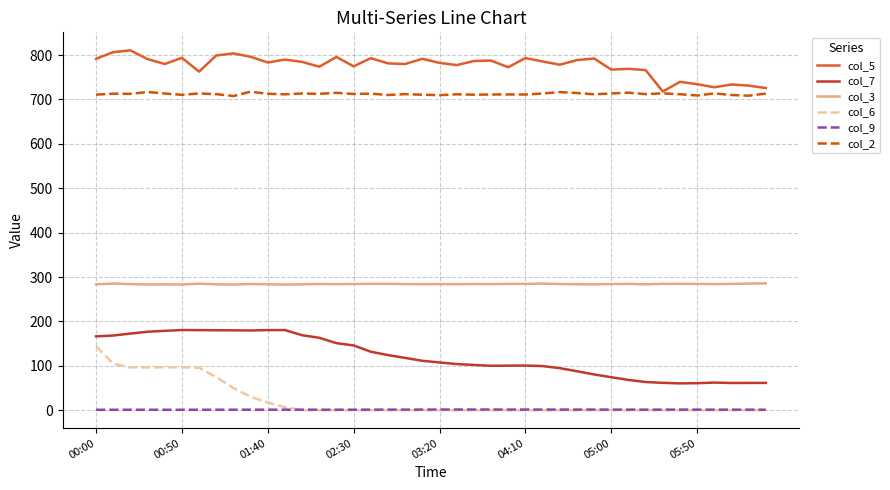

List the series in order of their peak value, highest first.

col_5, col_2, col_3, col_7, col_6, col_9